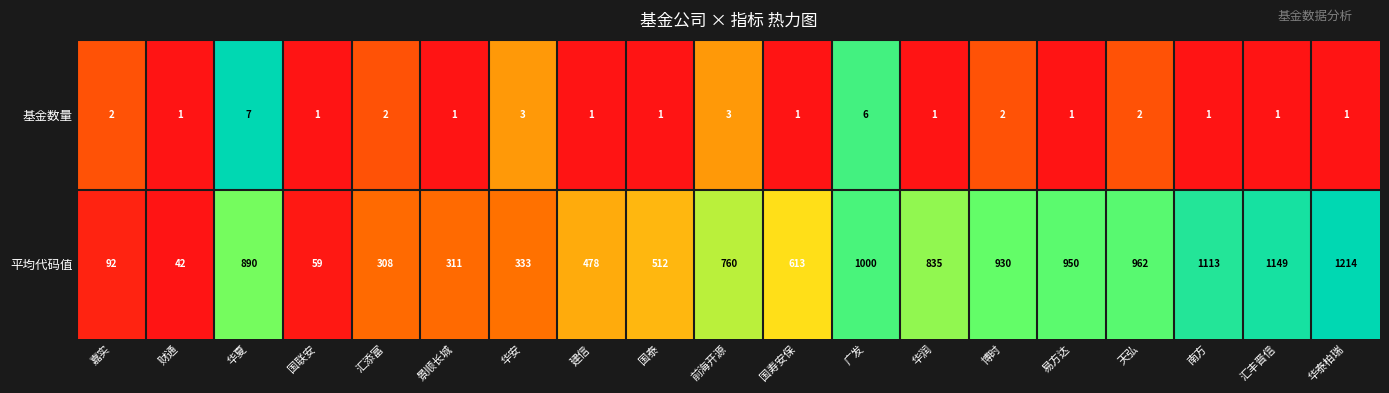

What is the total value across all series at 华润?

836